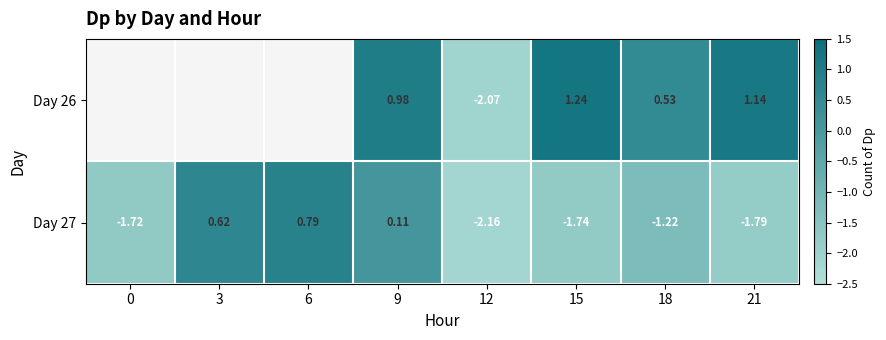

How many data points in Day 27 are less than -1?

5